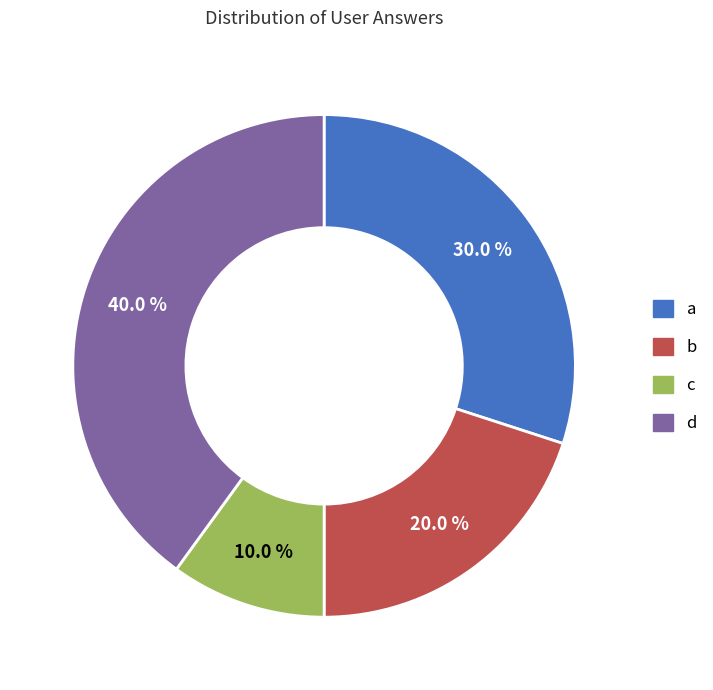

How many slices are in this pie chart?

4